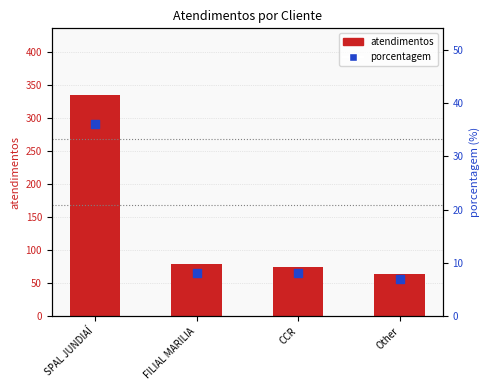

Is the value of atendimentos at CCR greater than the value of porcentagem at SPAL JUNDIAÍ?

Yes